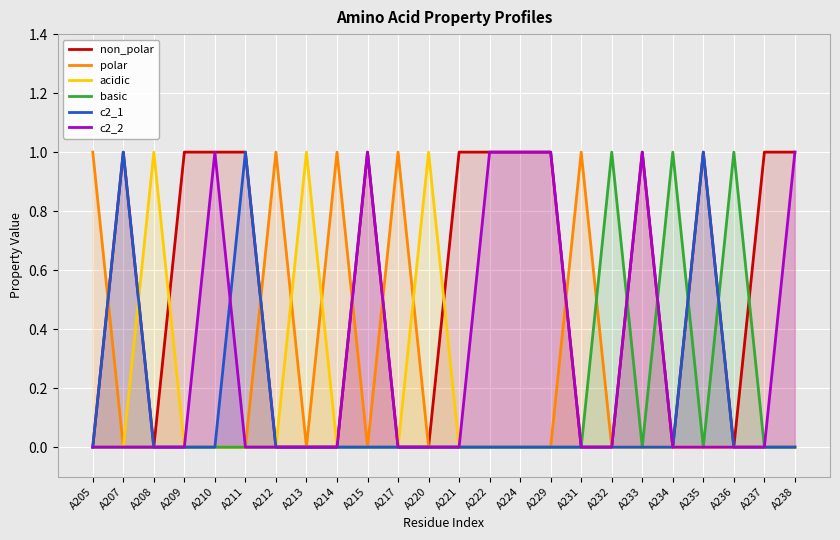

Is it true that c2_2 equals 0 at A205?

True